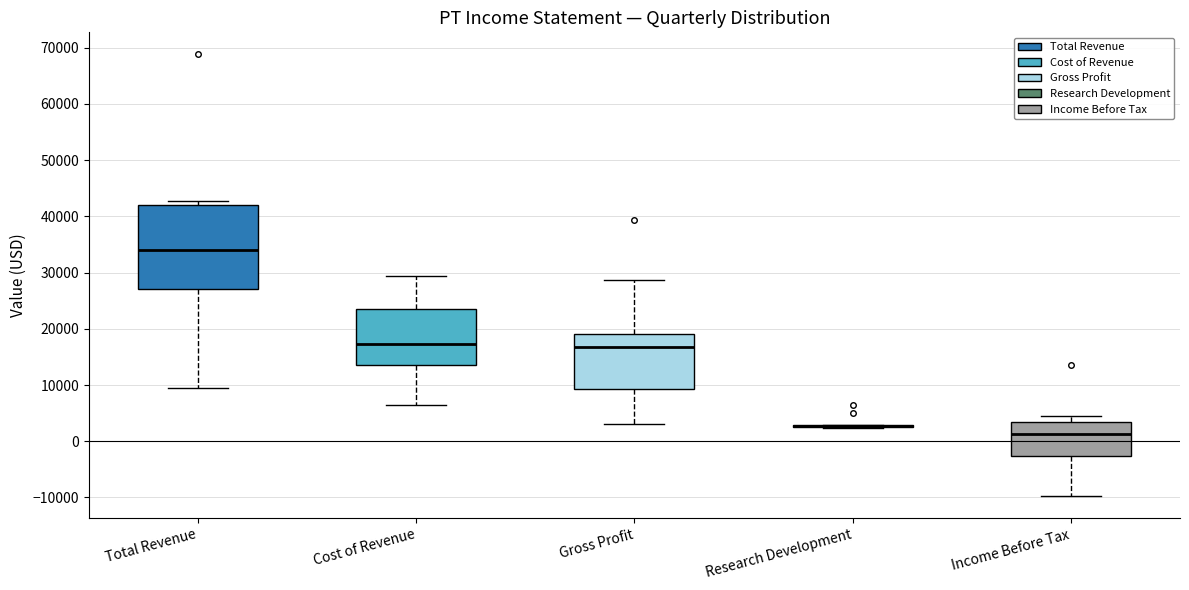

Reading left to right, read every box against the y-axis: the position of its median line, the range the box covers, and the ends of its whiskers. The values are not printed on the chart, so give them approximately, as read against the axis.

Total Revenue: median 34000, box 27000 to 42000, whiskers 9000 to 43000
Cost of Revenue: median 17000, box 13000 to 23000, whiskers 6000 to 29000
Gross Profit: median 17000, box 9000 to 19000, whiskers 3000 to 29000
Research Development: box collapsed to a line at 3000, whiskers 2000 to 3000
Income Before Tax: median 1000, box -3000 to 3000, whiskers -10000 to 5000